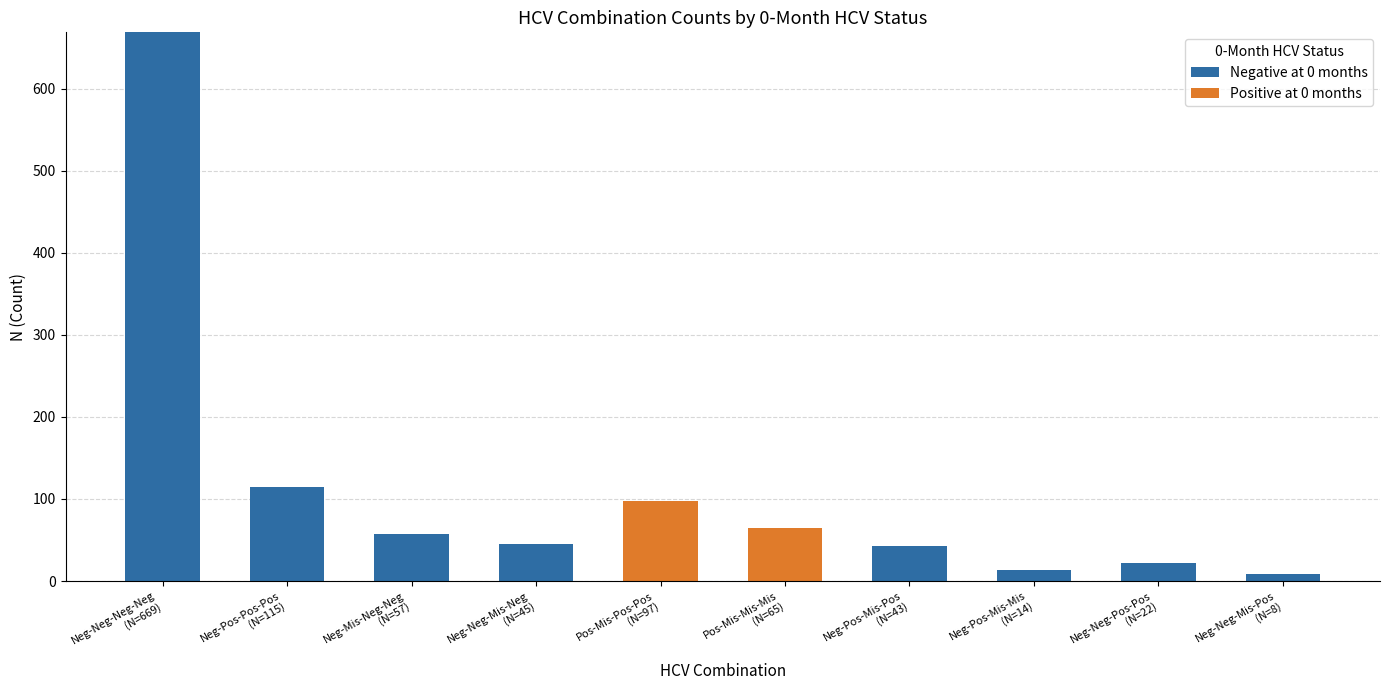

How many data points does each series have?

10